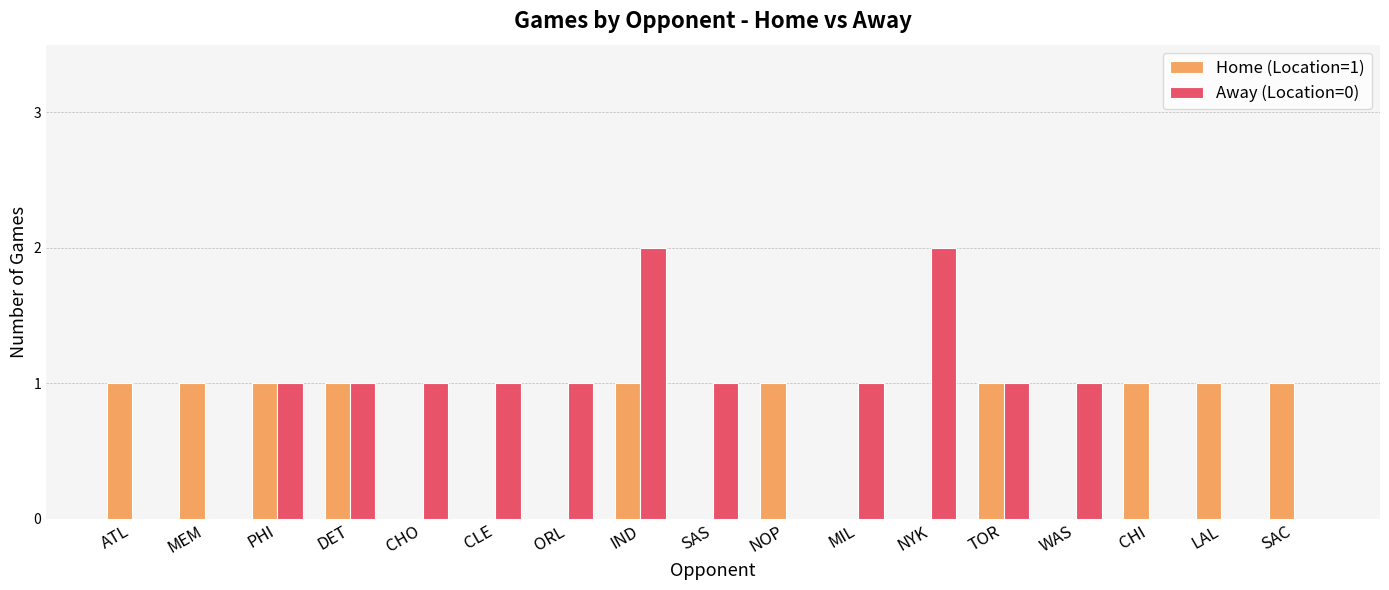

Which series has the largest total across all categories?

Away (Location=0)